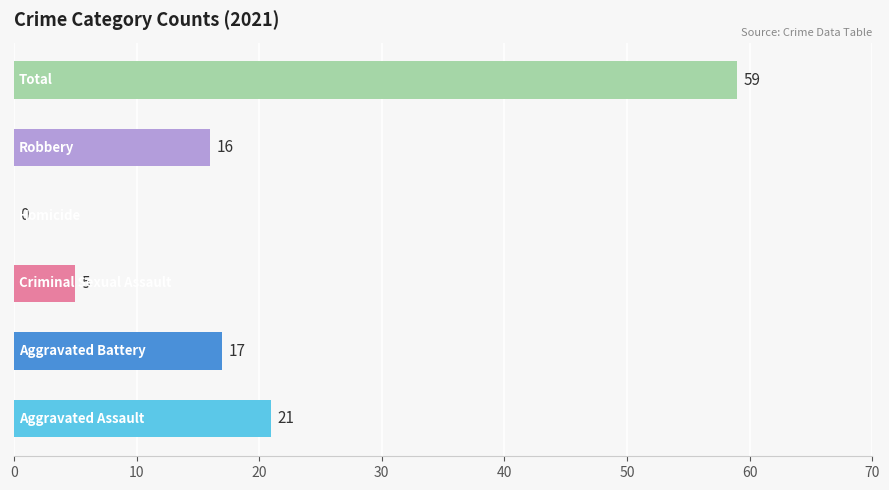

What is the maximum value shown in the chart?

59